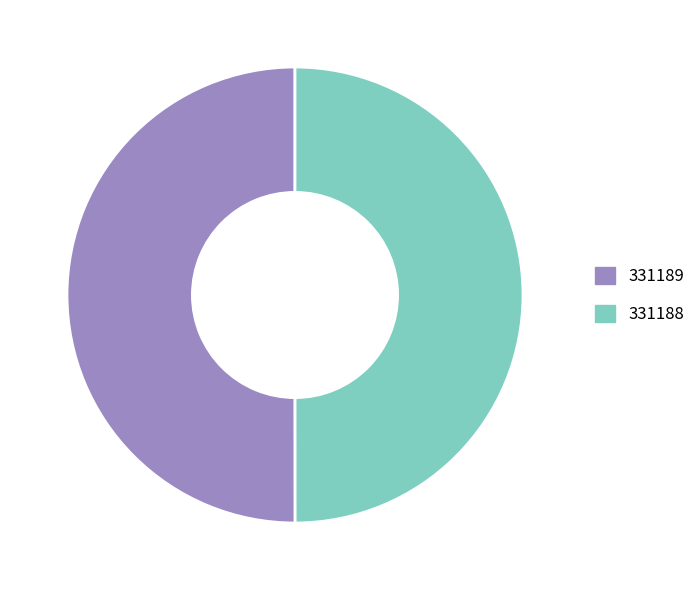

Is it true that 331188 is 58% of the pie?

False